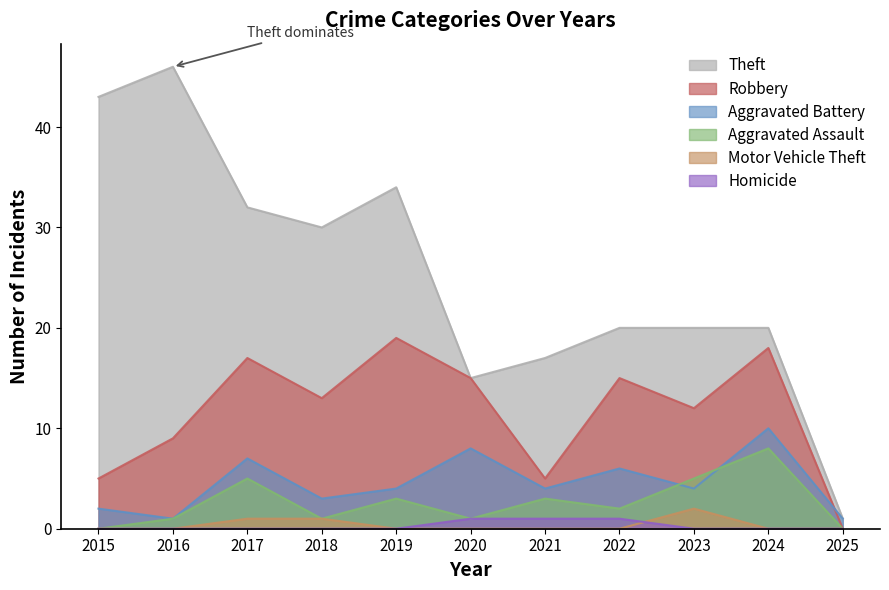

What is the approximate value of Aggravated Assault at 2017?

5